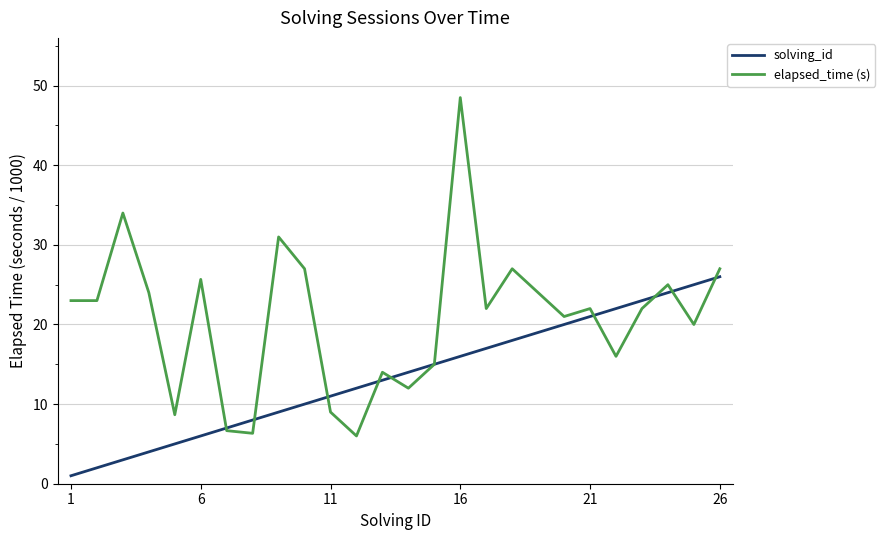

What is the lowest value of the elapsed_time (s) series?

6.0